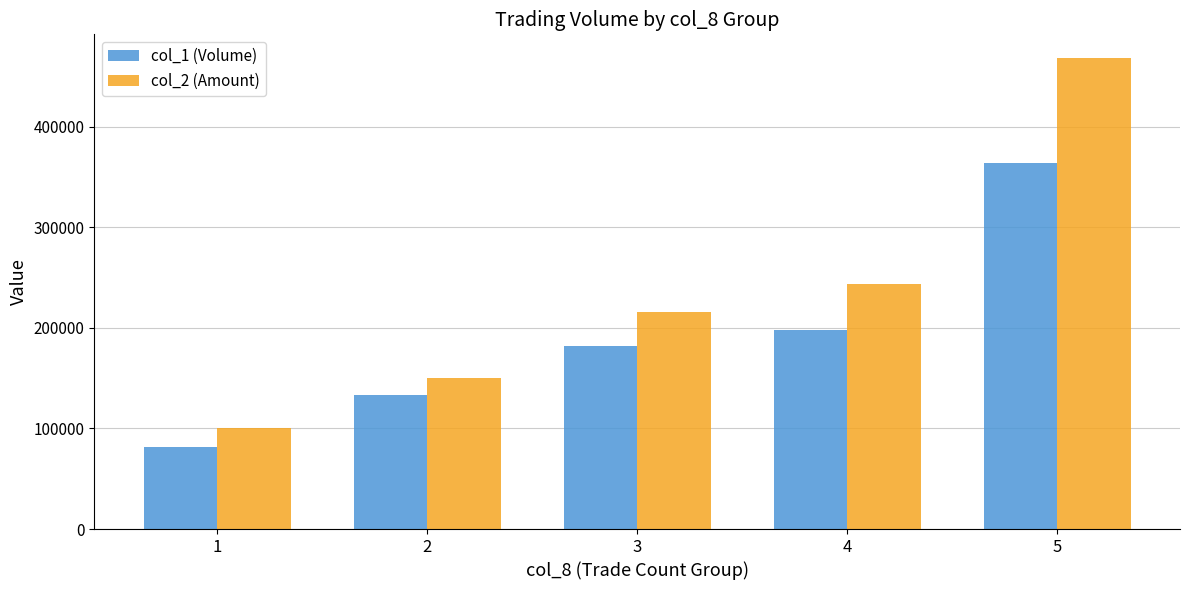

Which series has the largest total across all categories?

col_2 (Amount)